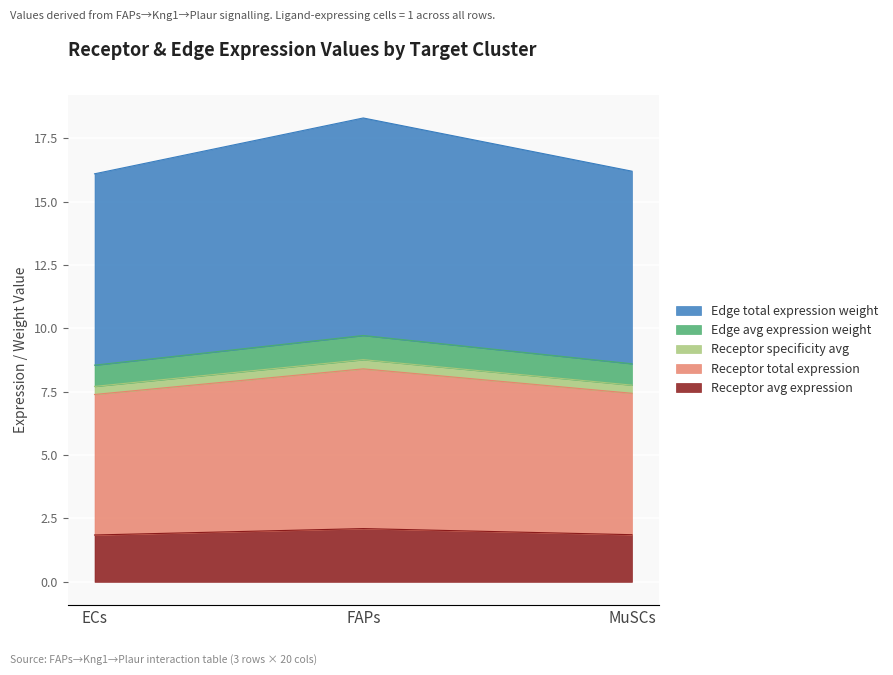

How many series are shown in this chart?

5